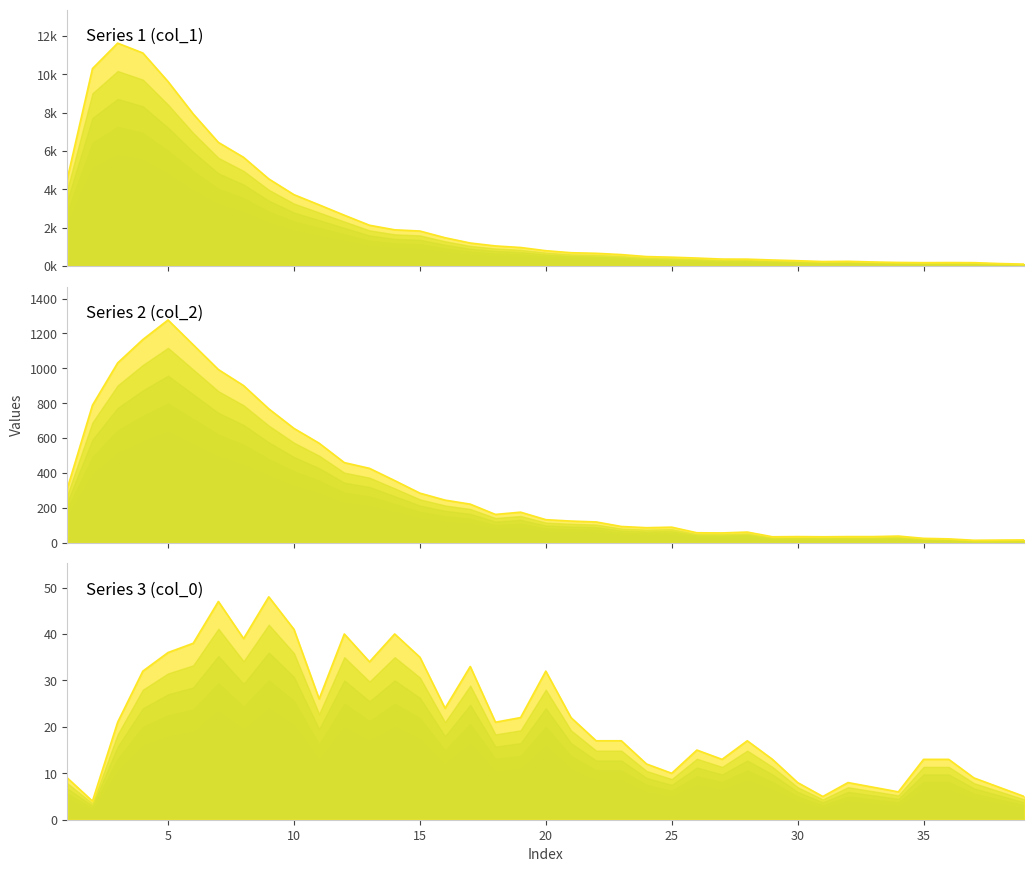

Rank the series by their maximum value, from lowest to highest.

col_0 line, col_2 line, col_1 line